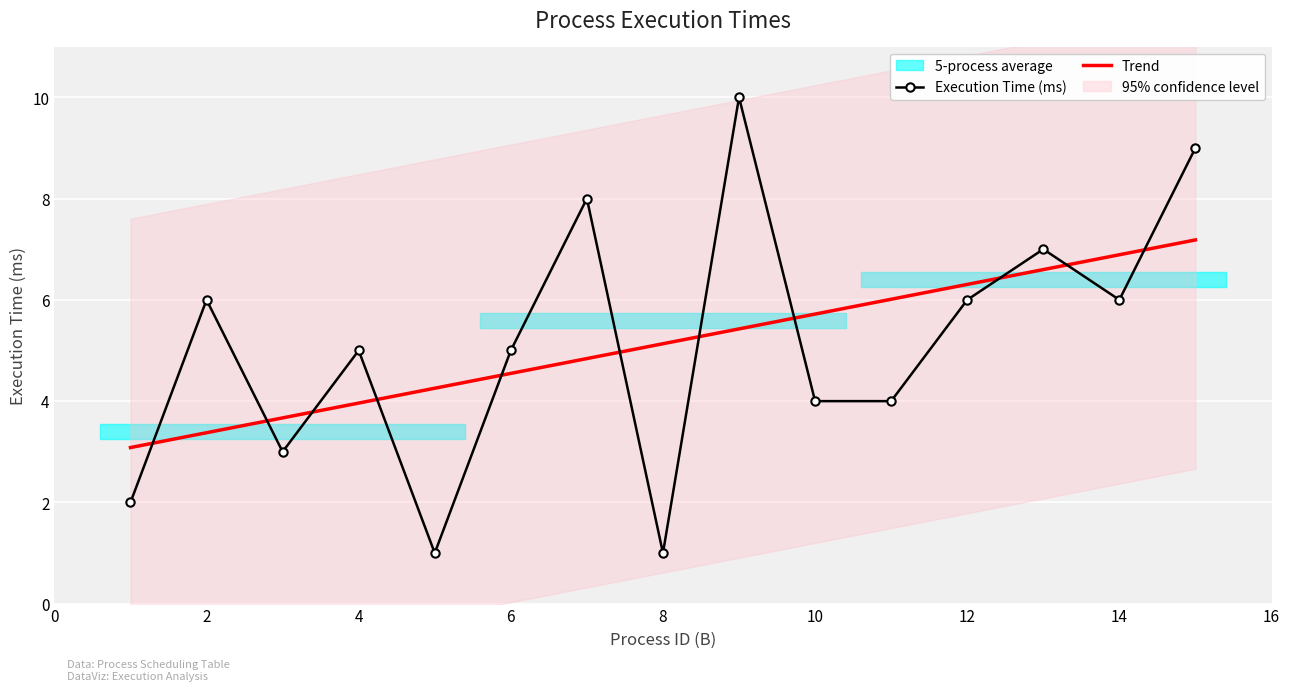

What is the approximate value at 15?

9